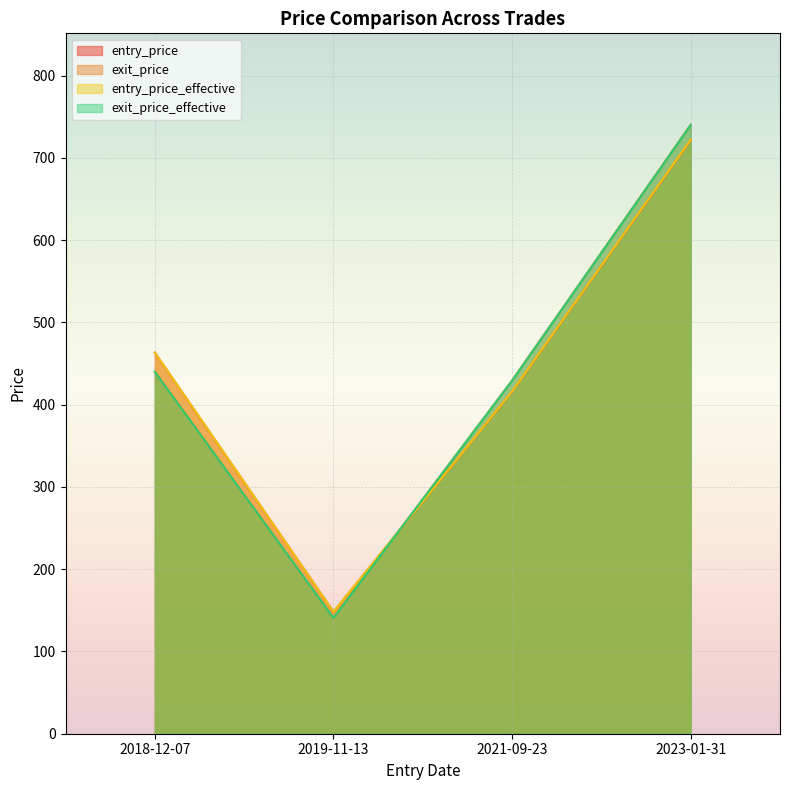

Where is entry_price nearest to the value 434?

2021-09-23